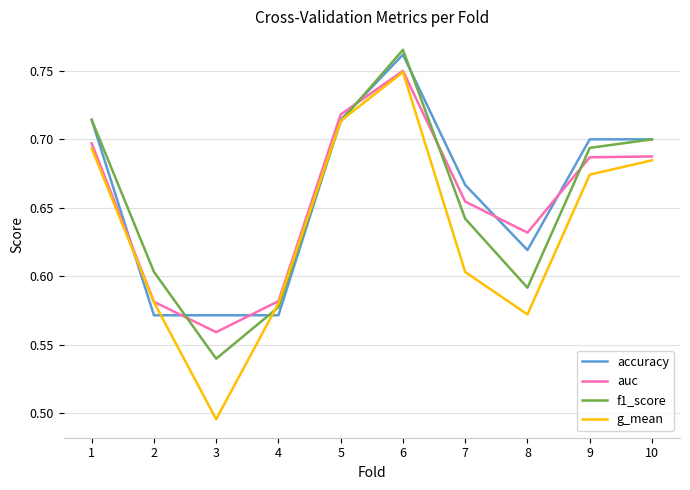

Which series has the largest range (max minus min)?

g_mean